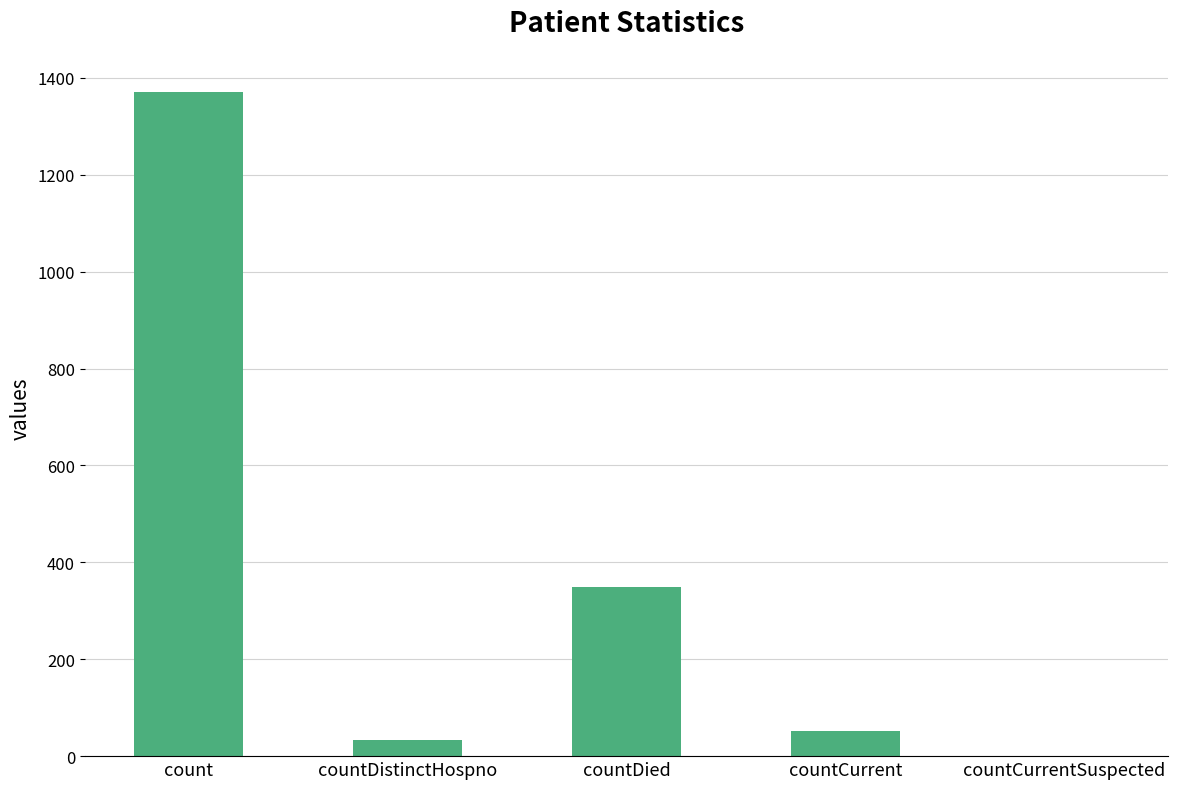

Which has a higher value, countCurrentSuspected or countDistinctHospno?

countDistinctHospno